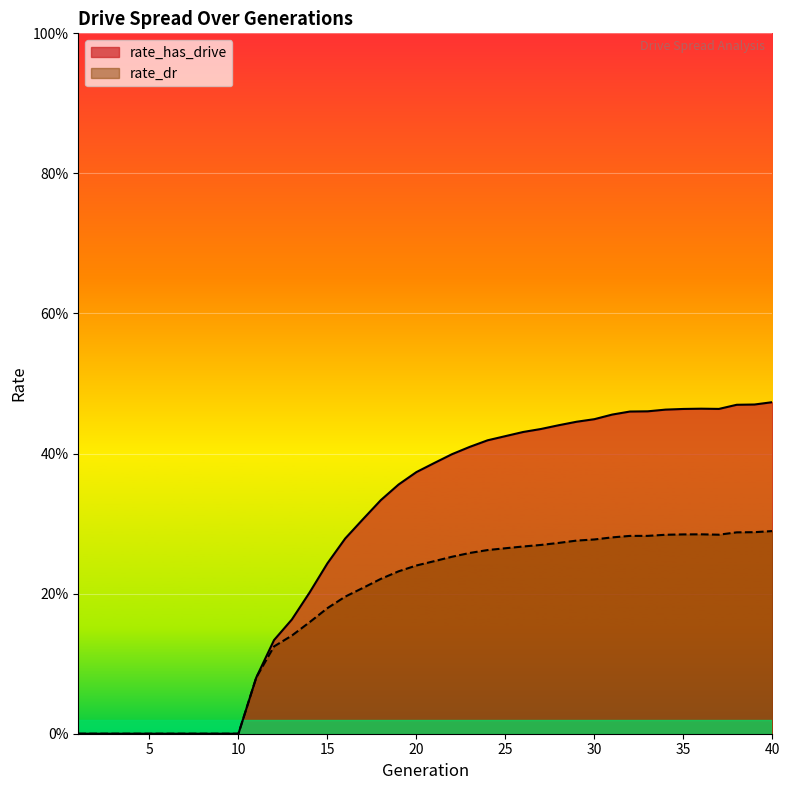

Count the number of data series in this chart.

2